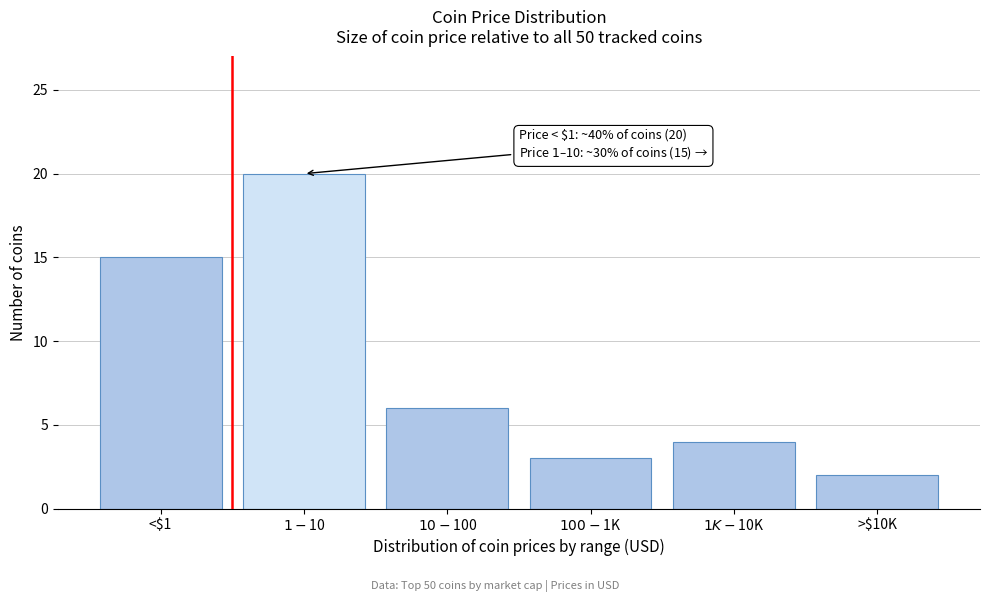

Reading left to right, list all the values displayed in this chart.

15	20	6	3	4	2